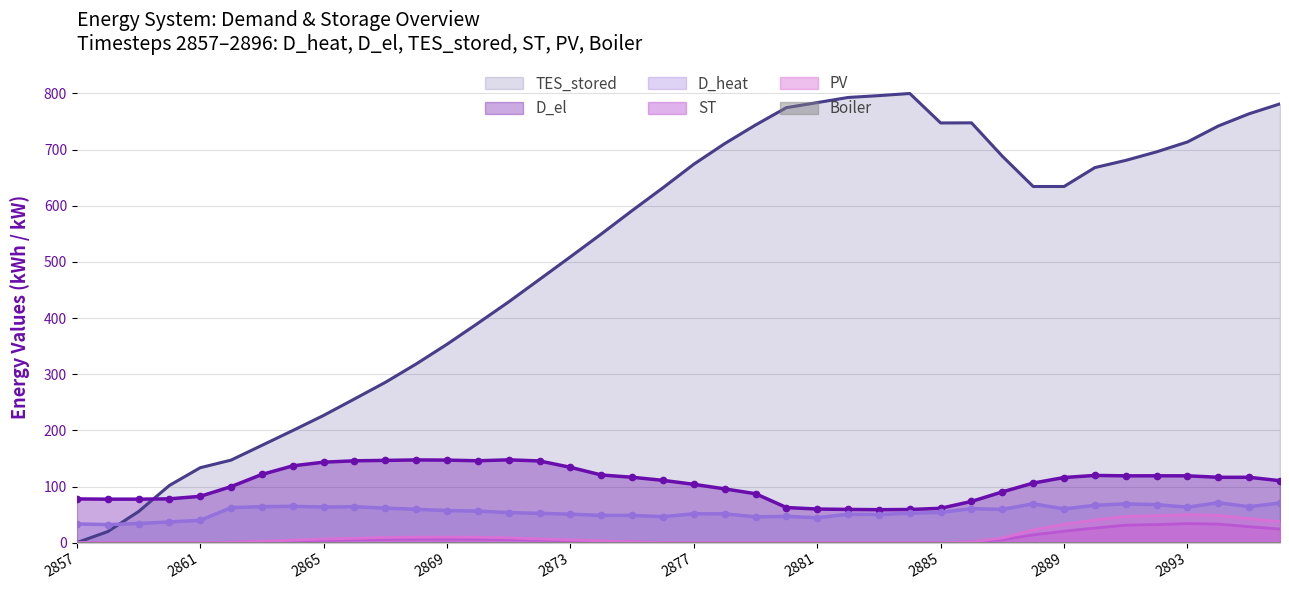

Is the value of ST at 2876 greater than the value of D_heat at 2882?

No